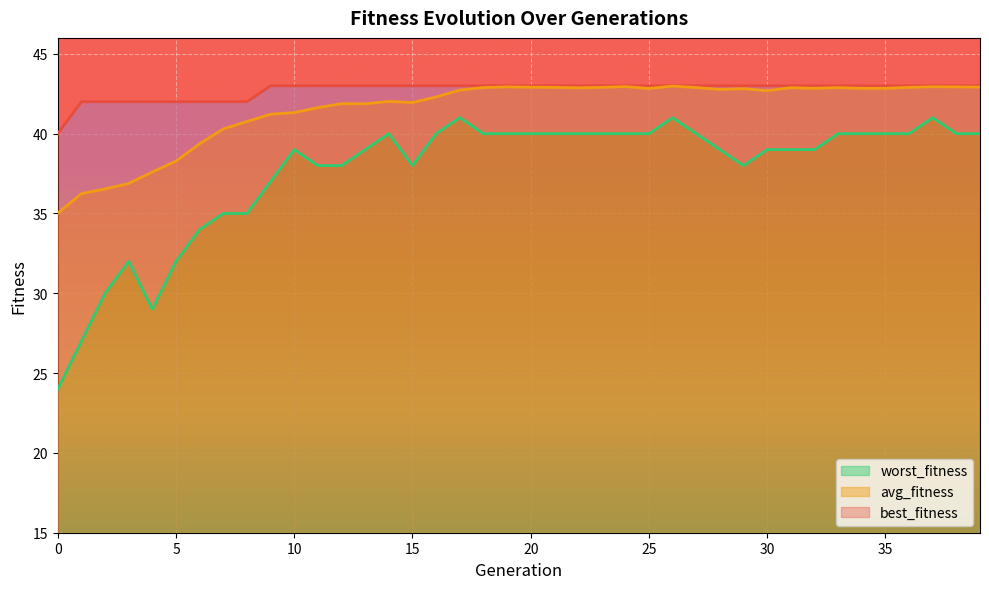

Reading left to right, transcribe all the data shown in this chart.

best_fitness: 0=40.0	1=42.0	2=42.0	3=42.0	4=42.0	5=42.0	6=42.0	7=42.0	8=42.0	9=43.0	10=43.0	11=43.0	12=43.0	13=43.0	14=43.0	15=43.0	16=43.0	17=43.0	18=43.0	19=43.0	20=43.0	21=43.0	22=43.0	23=43.0	24=43.0	25=43.0	26=43.0	27=43.0	28=43.0	29=43.0	30=43.0	31=43.0	32=43.0	33=43.0	34=43.0	35=43.0	36=43.0	37=43.0	38=43.0	39=43.0
avg_fitness: 0=35.0	1=36.2	2=36.5	3=36.9	4=37.6	5=38.3	6=39.4	7=40.3	8=40.8	9=41.2	10=41.3	11=41.6	12=41.9	13=41.9	14=42.0	15=42.0	16=42.3	17=42.7	18=42.9	19=42.9	20=42.9	21=42.9	22=42.9	23=42.9	24=43.0	25=42.8	26=43.0	27=42.9	28=42.8	29=42.8	30=42.7	31=42.9	32=42.8	33=42.9	34=42.8	35=42.8	36=42.9	37=42.9	38=42.9	39=42.9
worst_fitness: 0=24.0	1=27.0	2=30.0	3=32.0	4=29.0	5=32.0	6=34.0	7=35.0	8=35.0	9=37.0	10=39.0	11=38.0	12=38.0	13=39.0	14=40.0	15=38.0	16=40.0	17=41.0	18=40.0	19=40.0	20=40.0	21=40.0	22=40.0	23=40.0	24=40.0	25=40.0	26=41.0	27=40.0	28=39.0	29=38.0	30=39.0	31=39.0	32=39.0	33=40.0	34=40.0	35=40.0	36=40.0	37=41.0	38=40.0	39=40.0